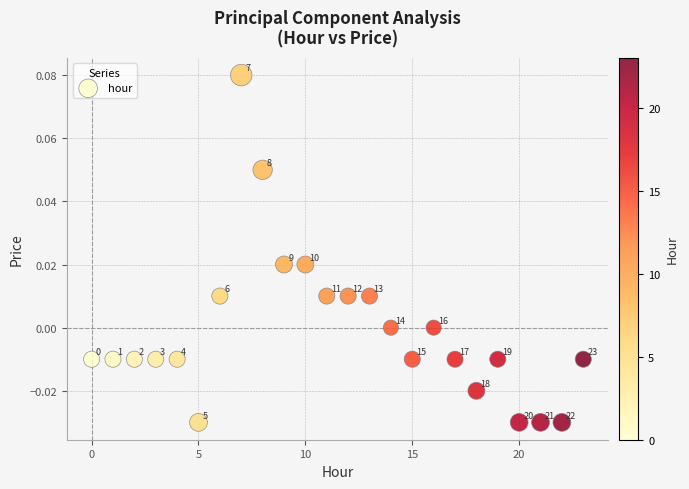

How many data points are displayed?

24